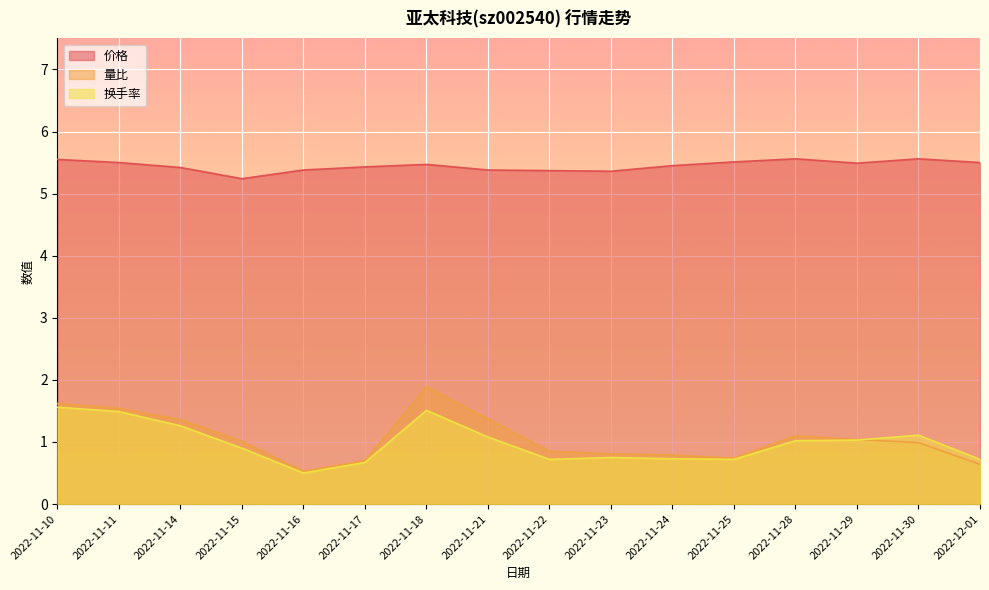

What is the value of the 量比 point at the 7th from the left?

1.9